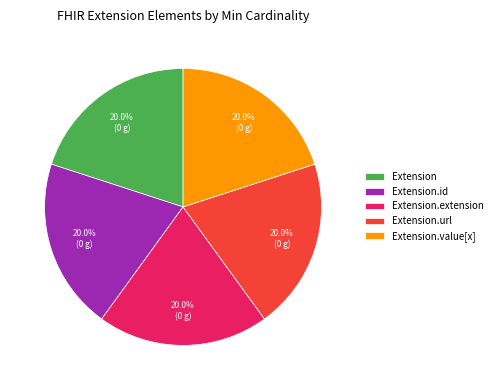

Do Extension.value[x] and Extension.id together represent more than half of the pie?

No